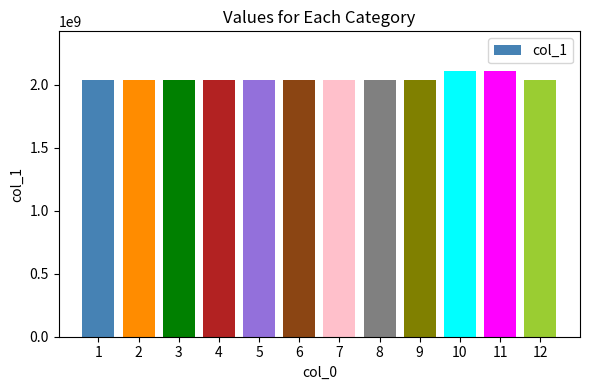

What is the greatest value displayed?

2108493691